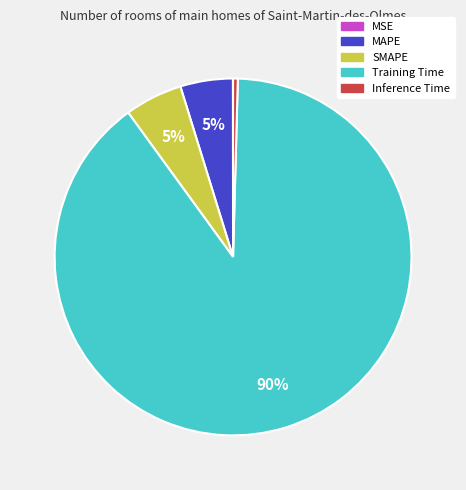

Which has a higher value, SMAPE or Training Time?

Training Time